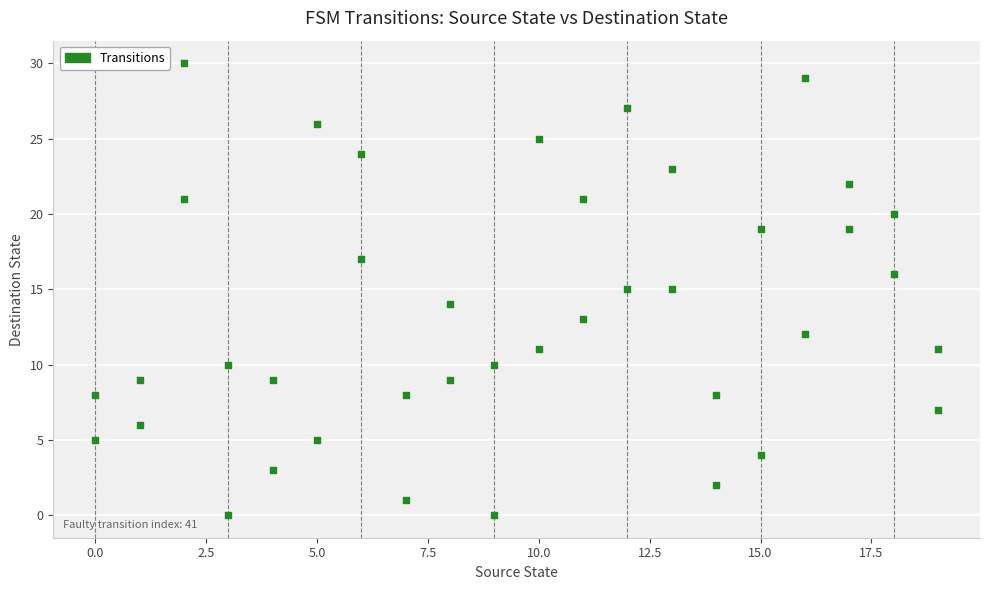

What is the range of X values (max minus min)?

19